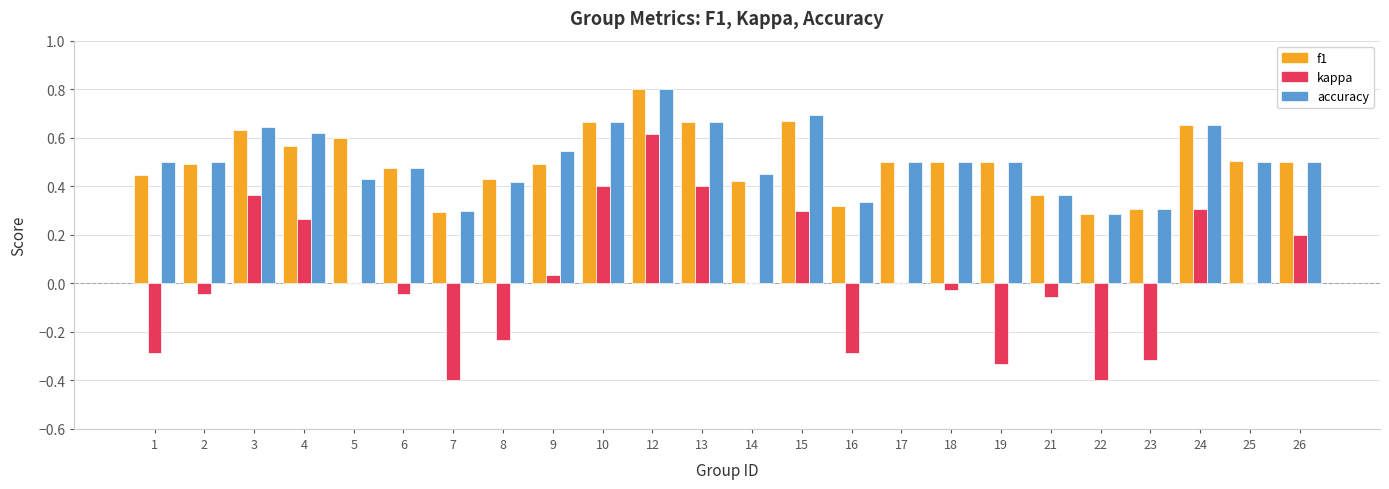

How many accuracy values are between 0 and 1?

24